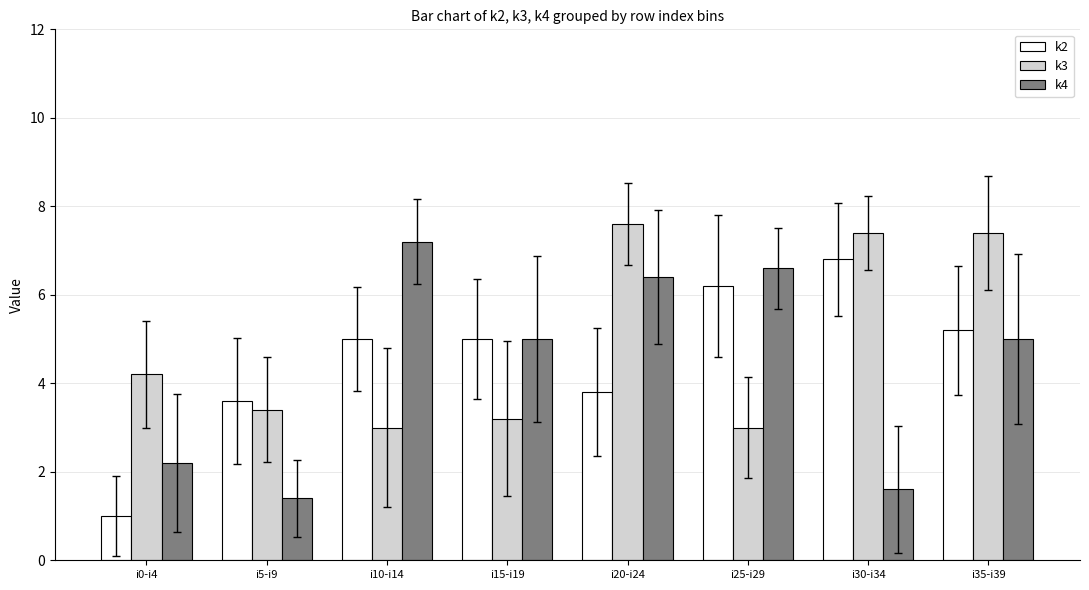

Is the value of k4 at i20-i24 greater than the value of k2 at i0-i4?

Yes